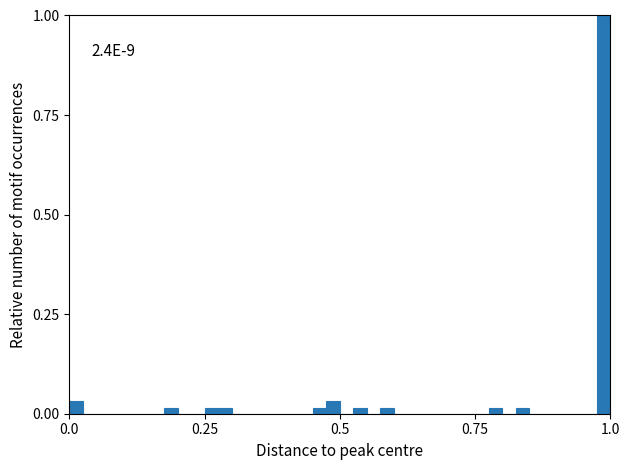

Around what value on the x-axis is the tallest bar? Give the approximate position of its centre, as read against the axis.

1.00